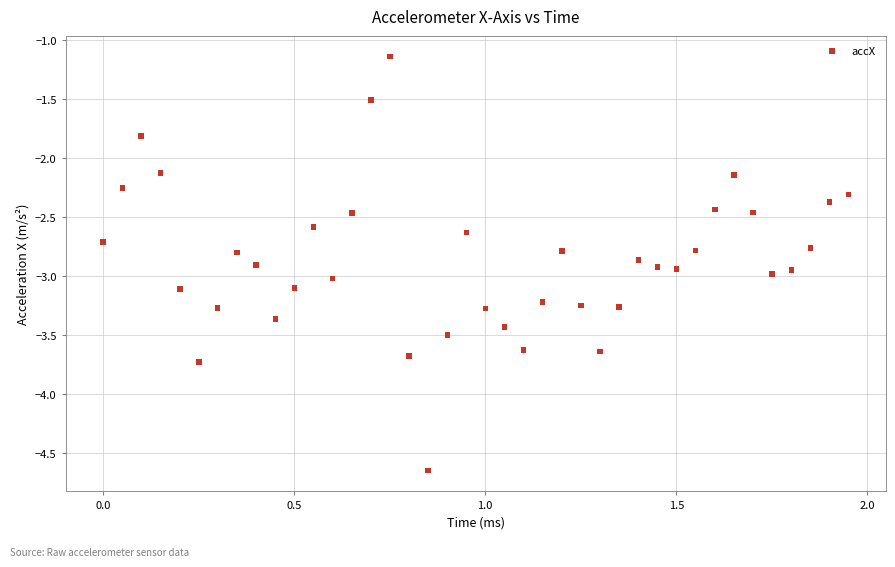

What is the range of Y values (max minus min)?

3.5